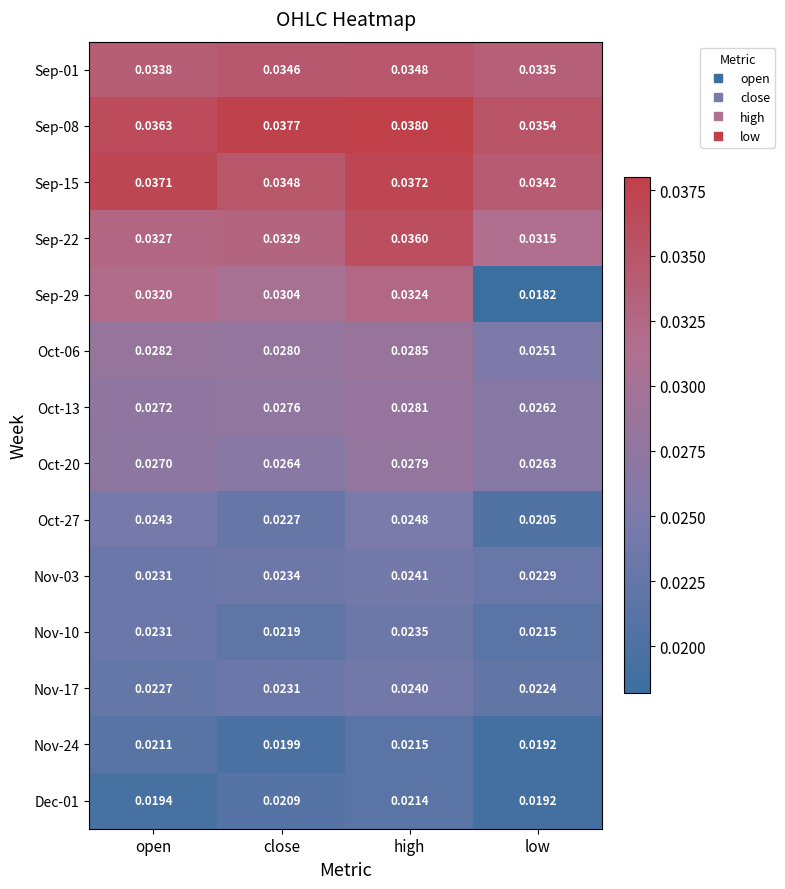

At which category is the sum across all series the highest?

high